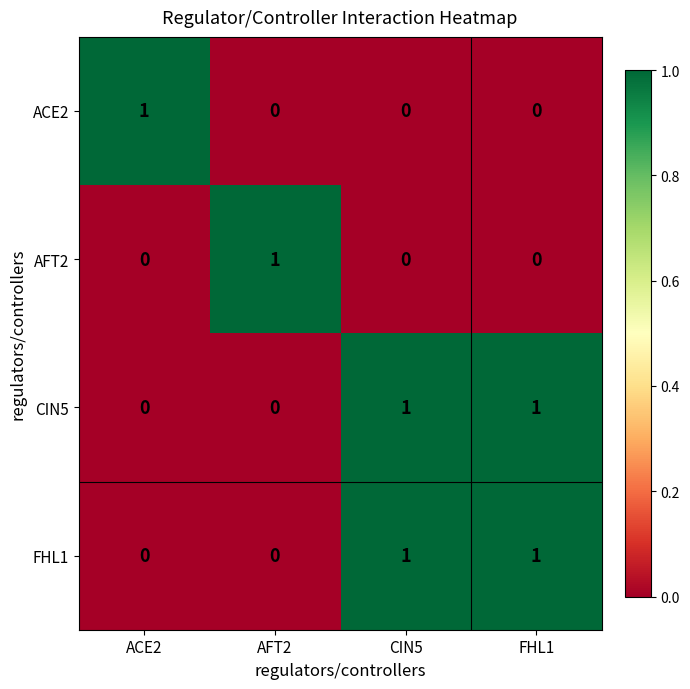

At how many categories does at least one series exceed 0?

4